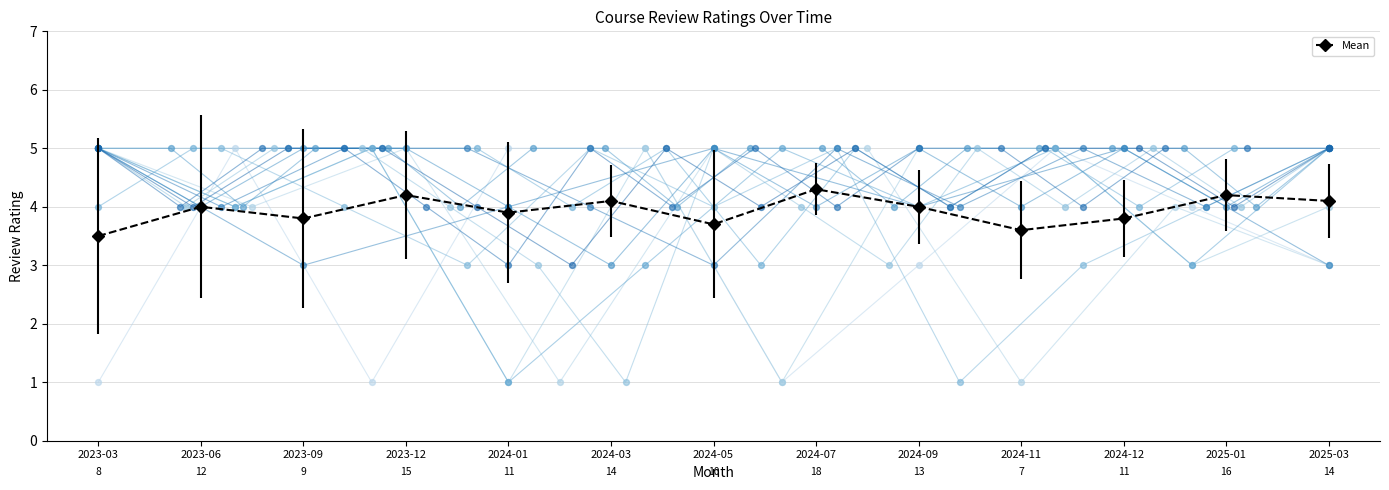

Which has a higher value, 2023-03 or 2025-03?

2025-03